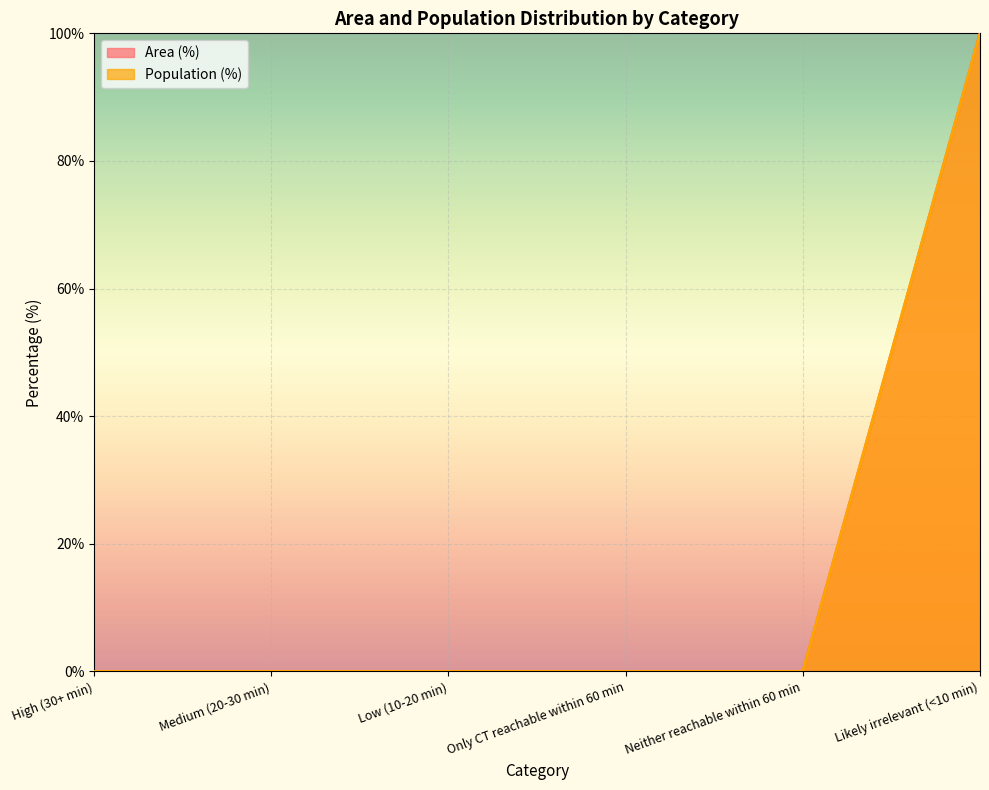

Reading left to right, extract all data points from this chart.

Area (%): 0	0	0	0	0	100
Population (%): 0	0	0	0	0	100